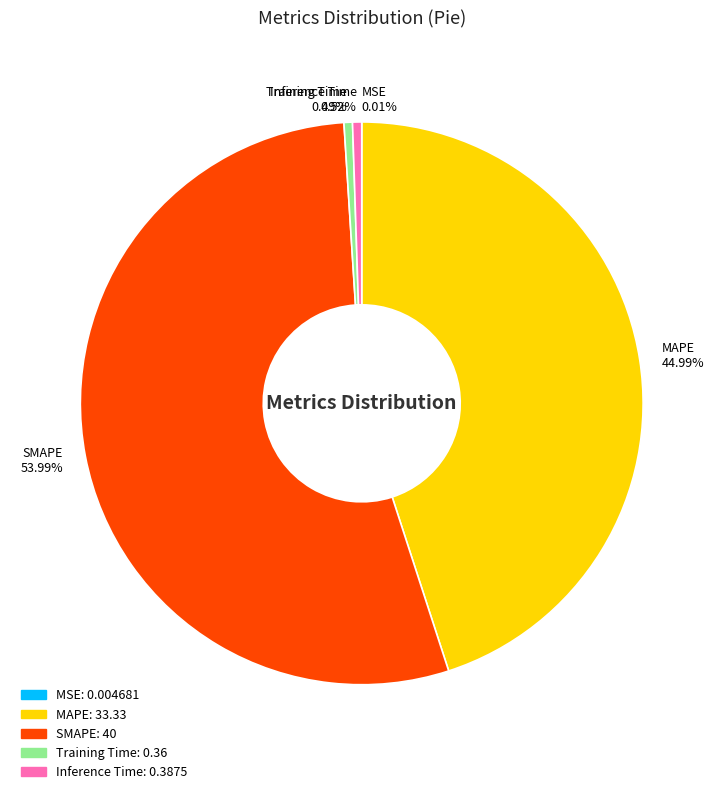

Which slice is the largest?

SMAPE